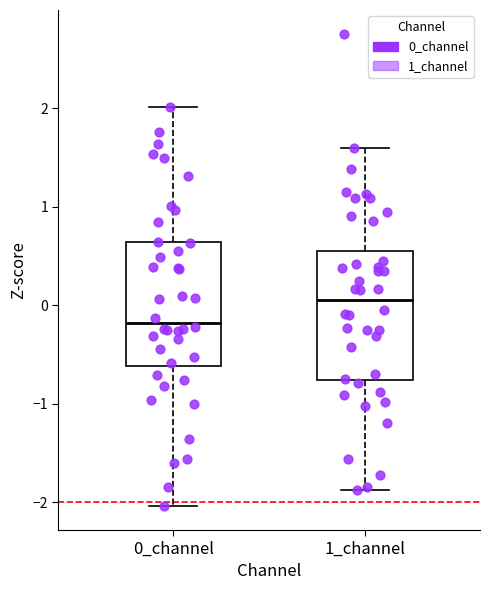

Which box has the lowest median line?

0_channel